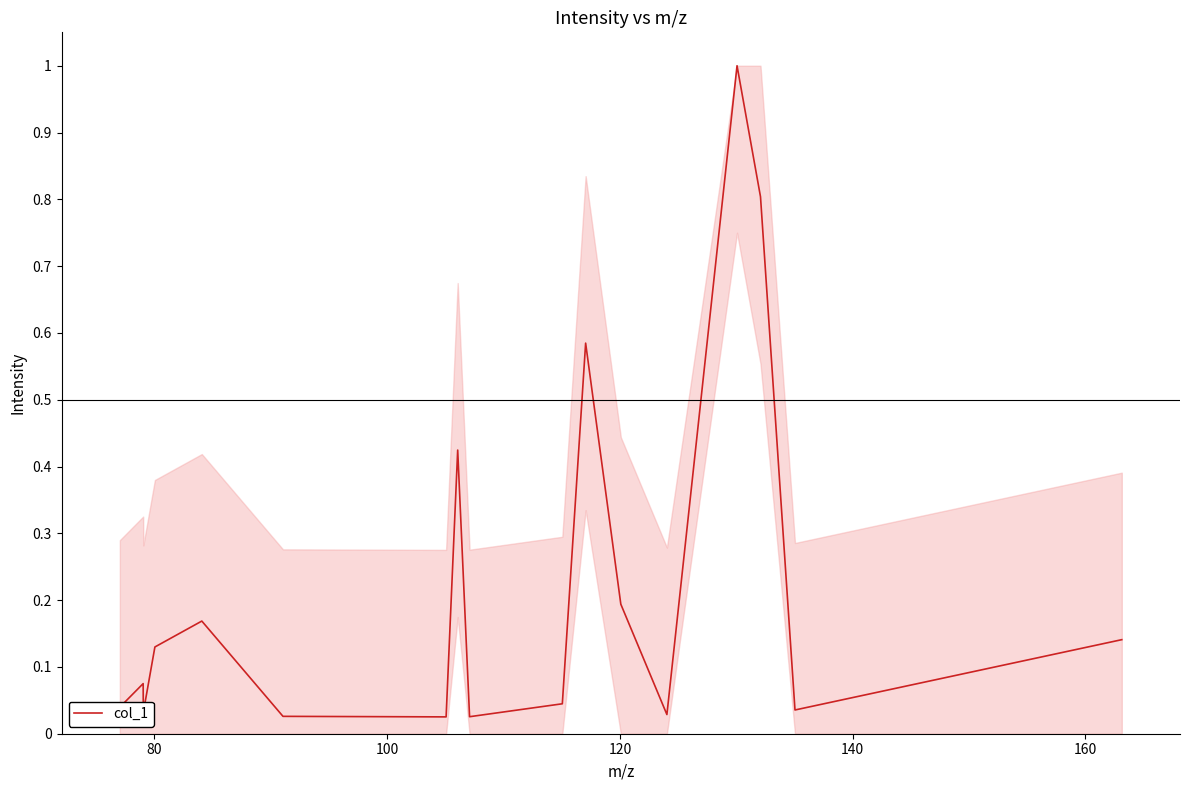

Is this an area chart (filled region under the line)?

No